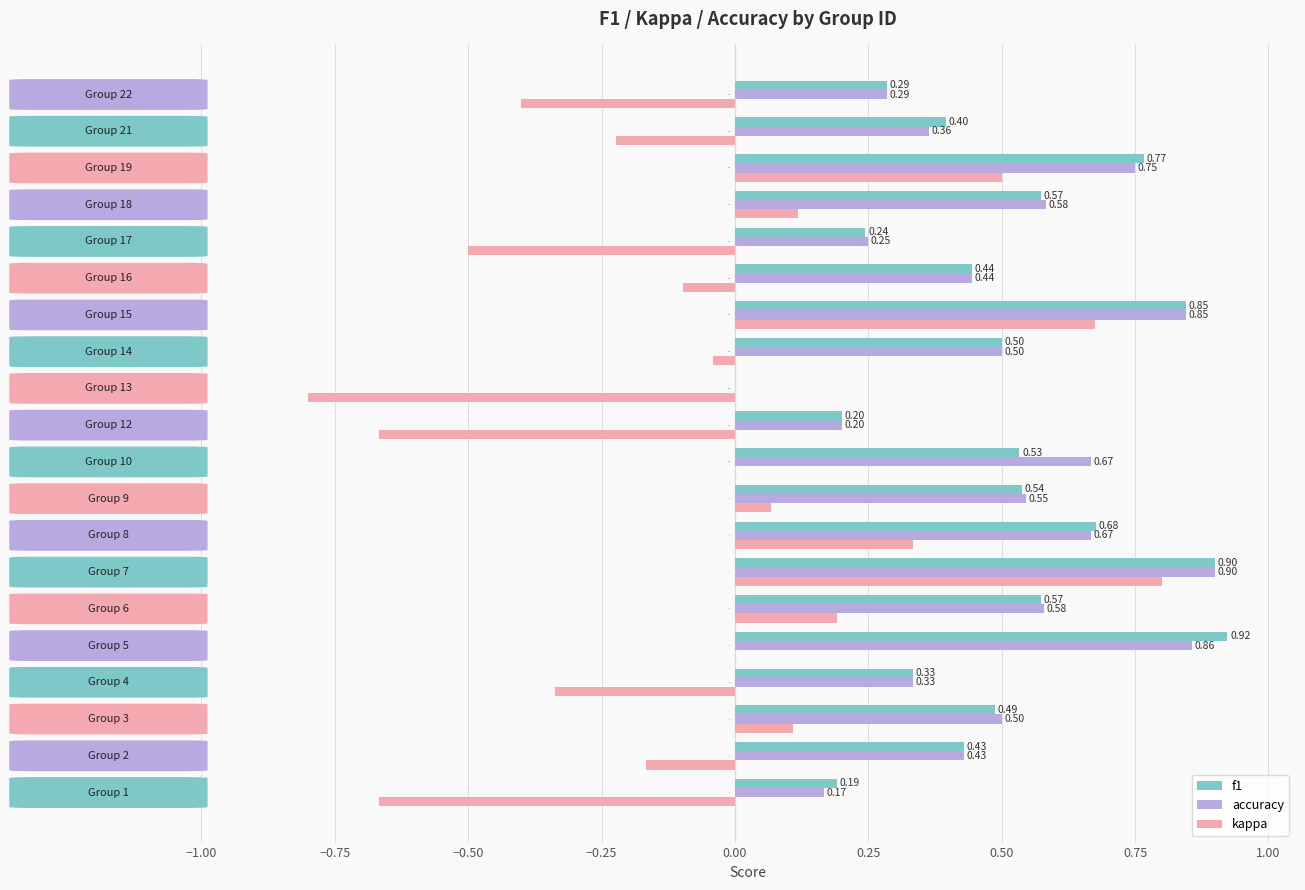

What is the sum of all f1 values?

9.8